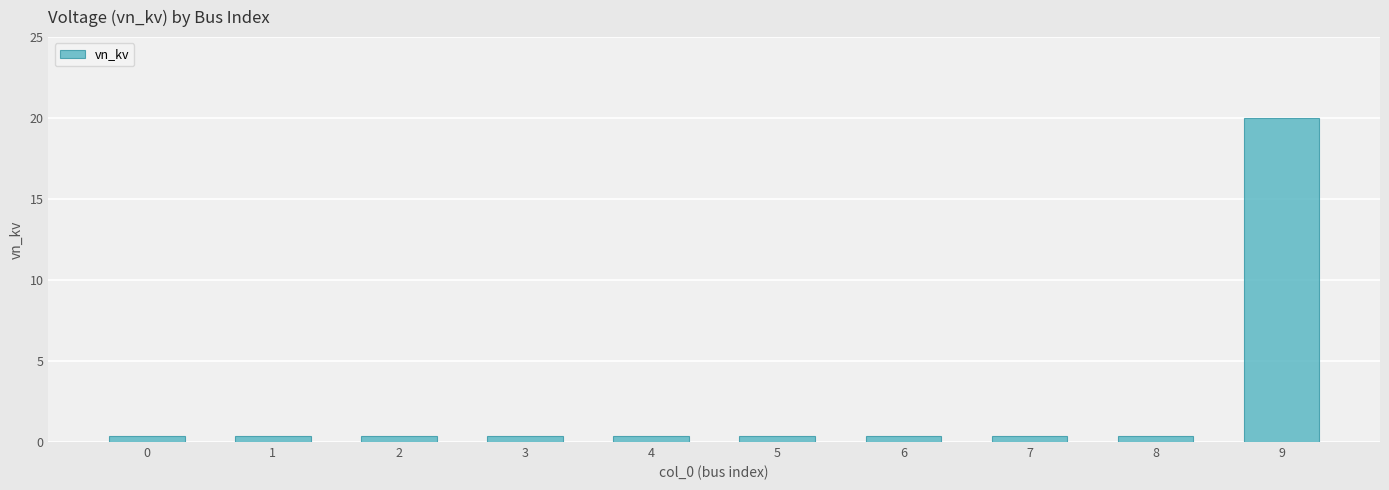

What is the difference between the maximum and minimum values?

19.6